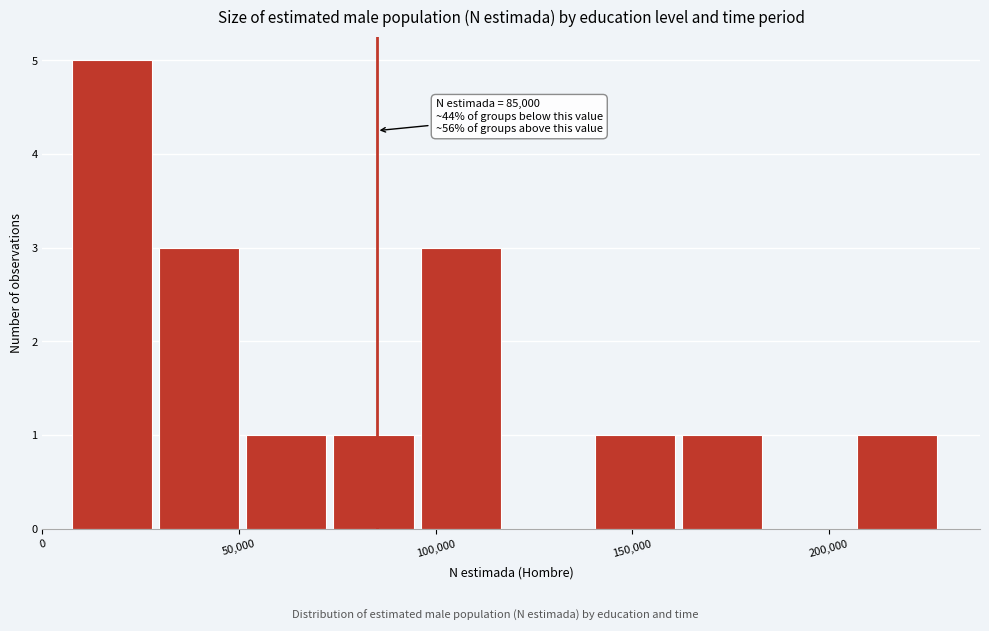

Which range on the x-axis has the tallest bar?

5000 to 30000